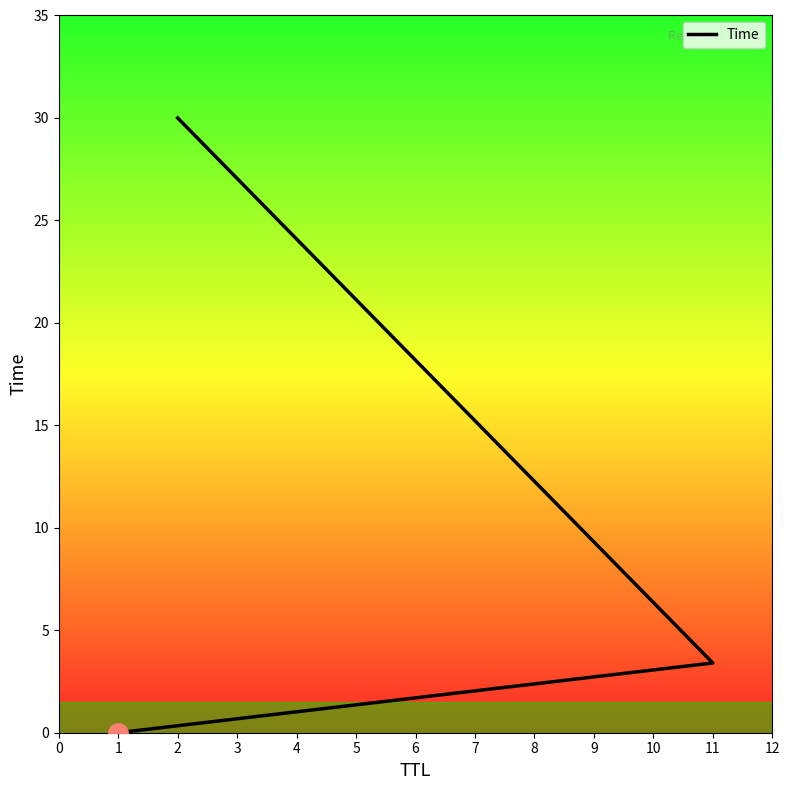

What is the maximum value shown in the chart?

30.0